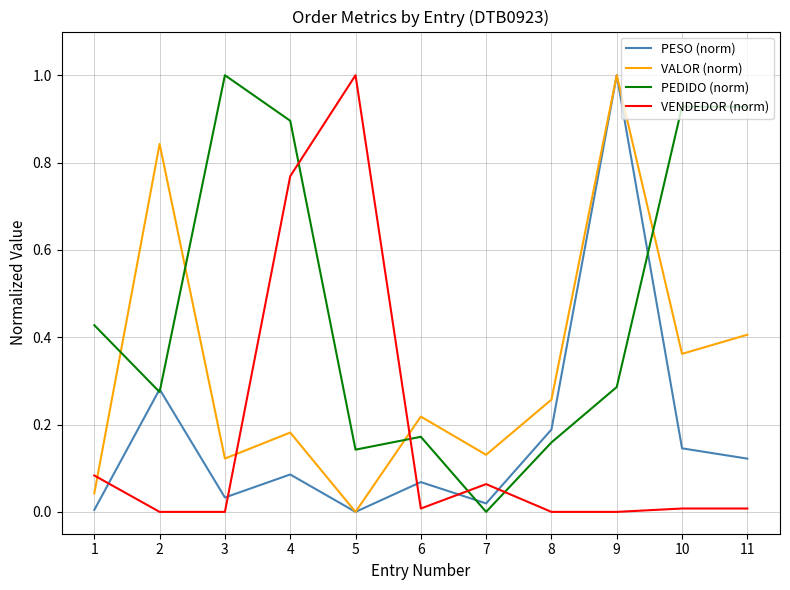

True or false: VALOR (norm) has a value of 0.3 at 9.

False